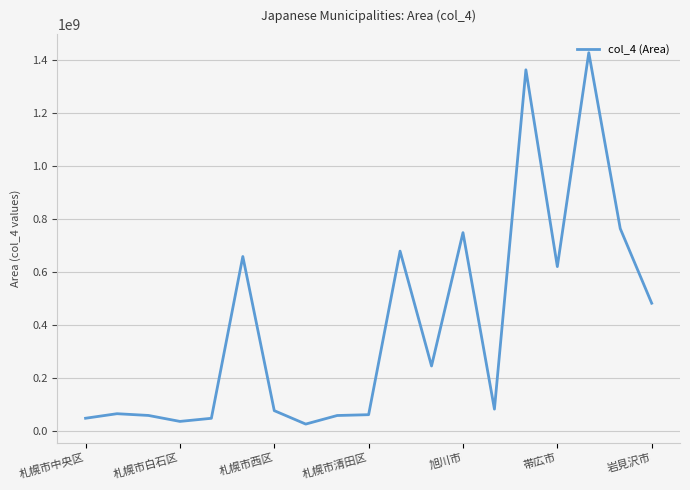

What is the maximum value shown in the chart?

1427410000